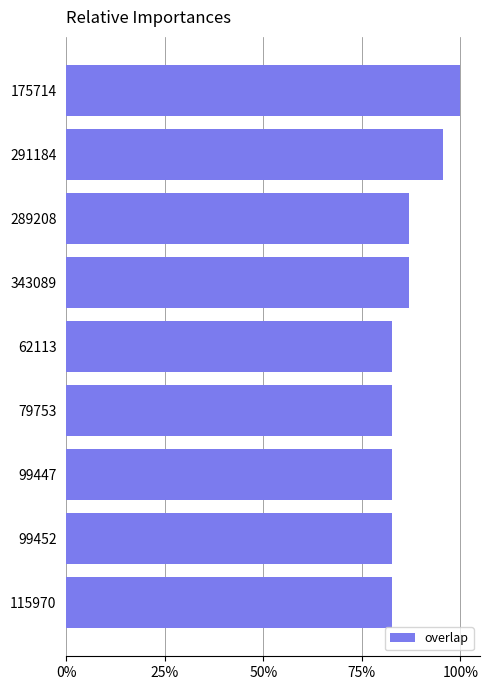

Are the bars horizontal?

Yes